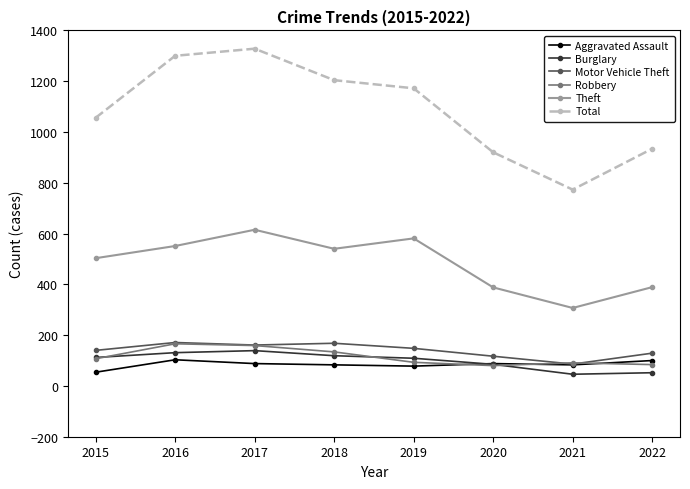

What is the average value of the Aggravated Assault series?

85